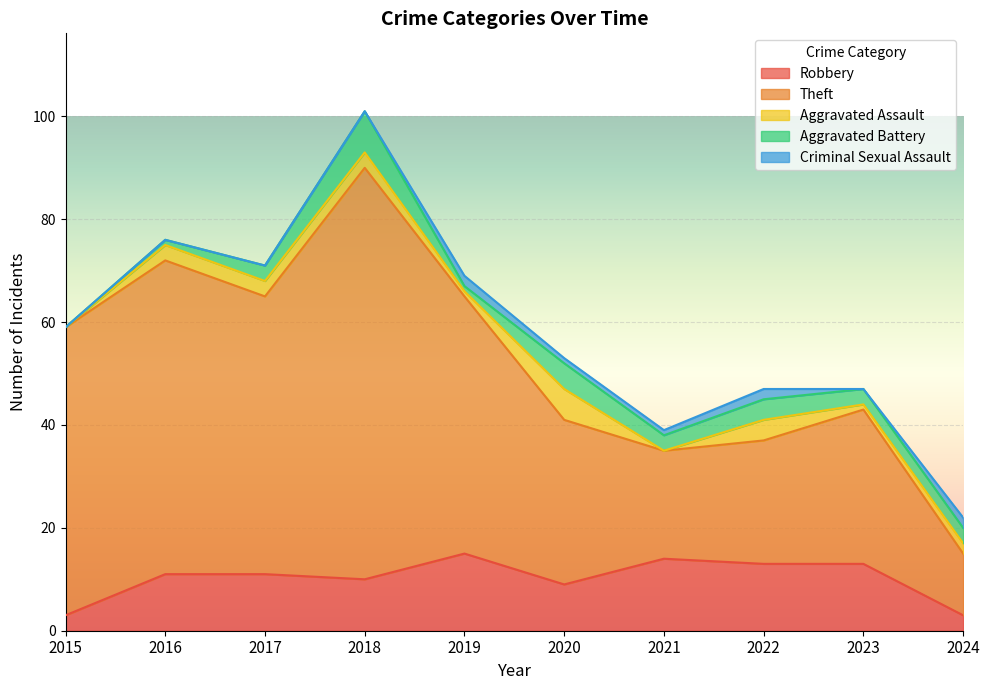

What is the difference between the second highest and second lowest values in the Aggravated Assault series?

4